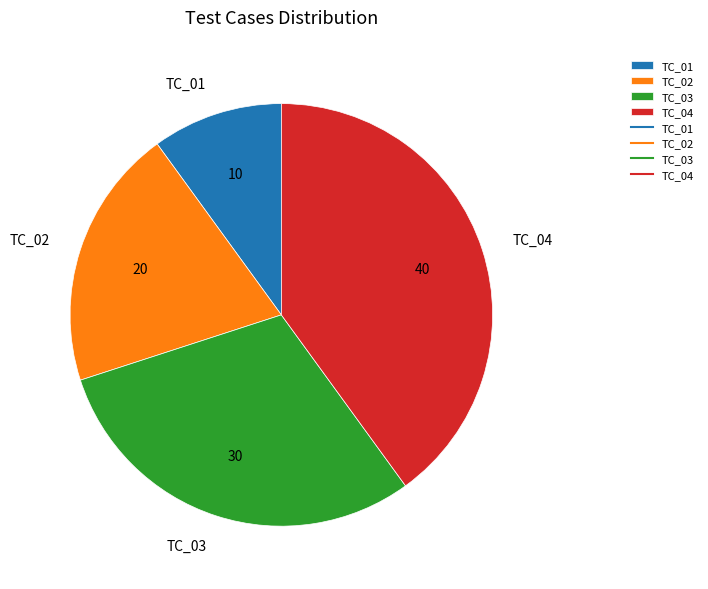

Is it true that TC_04 is 40% of the pie?

True